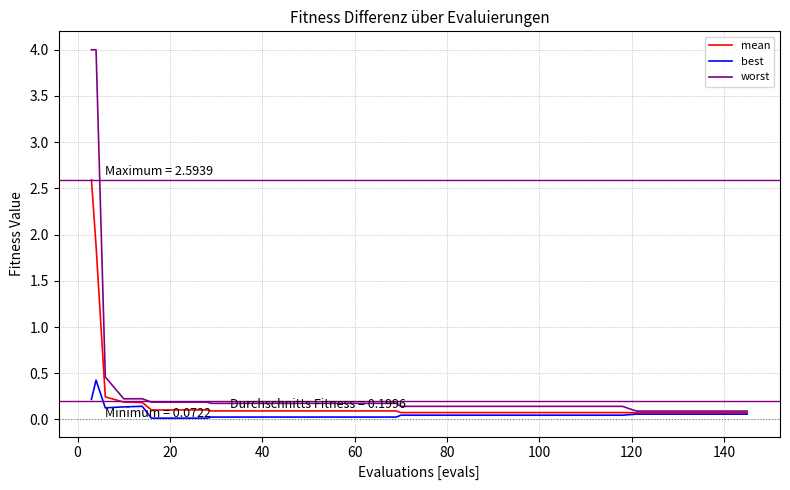

What is the greatest value displayed?

4.0